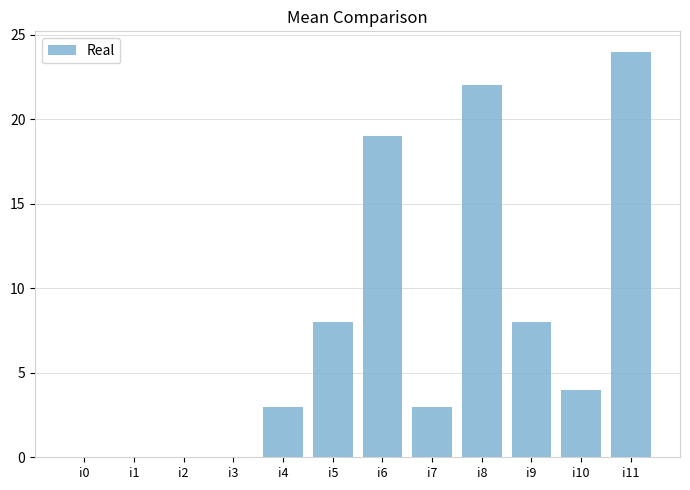

What is the change in value from i6 to i11?

+5